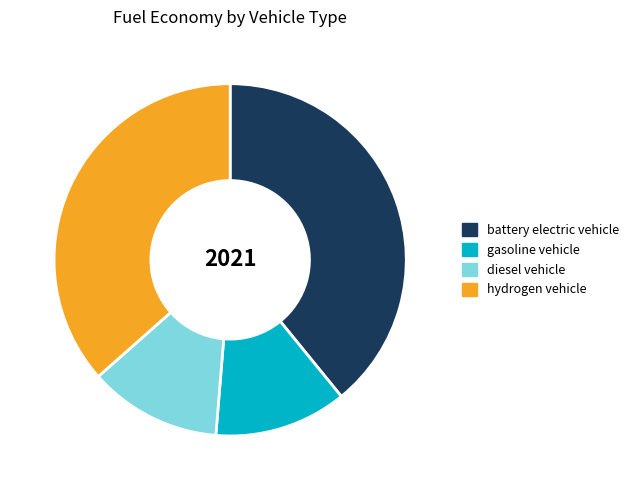

Is the sum of battery electric vehicle and gasoline vehicle greater than half?

Yes